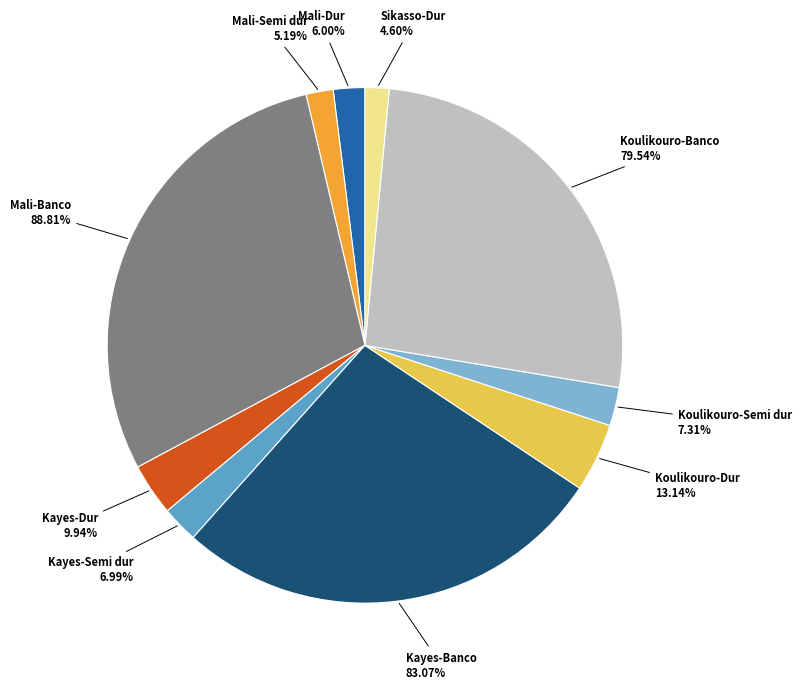

To the nearest percent, what portion does Mali-Dur represent?

2%